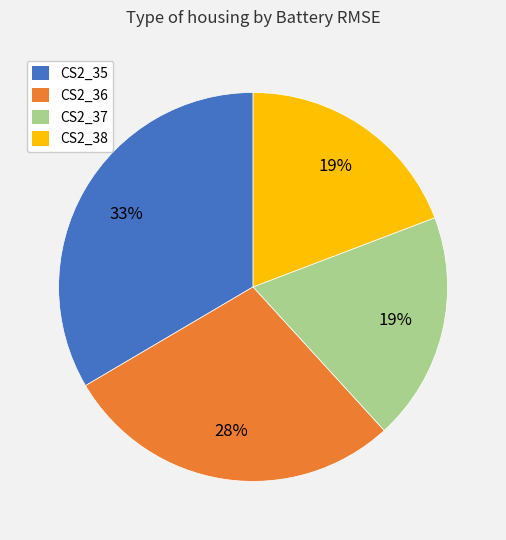

Does CS2_38 represent more than half of the total?

No